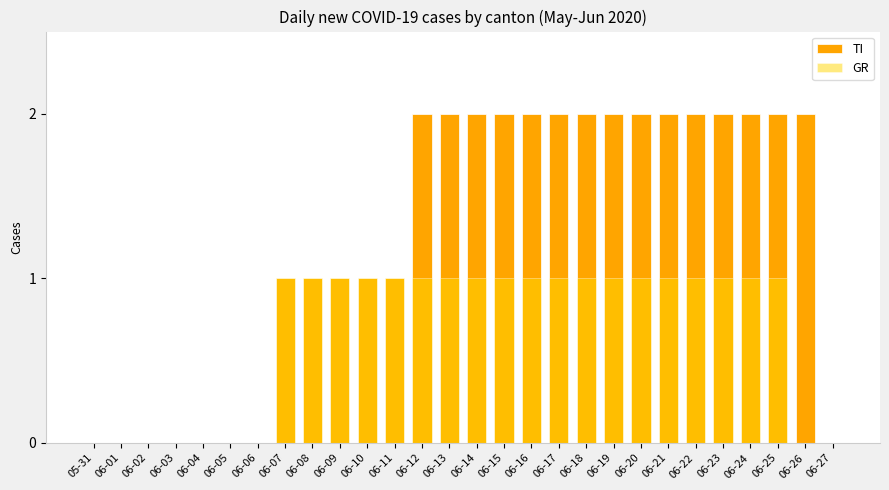

What is the label of the 22nd bar from the right?

06-06